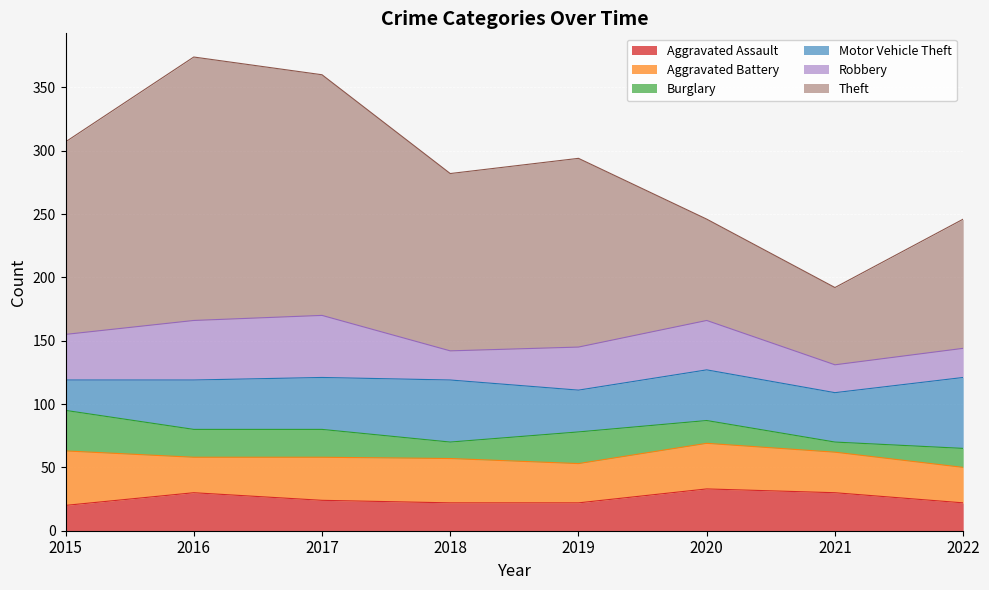

Does the chart display data point markers on the line(s)?

No